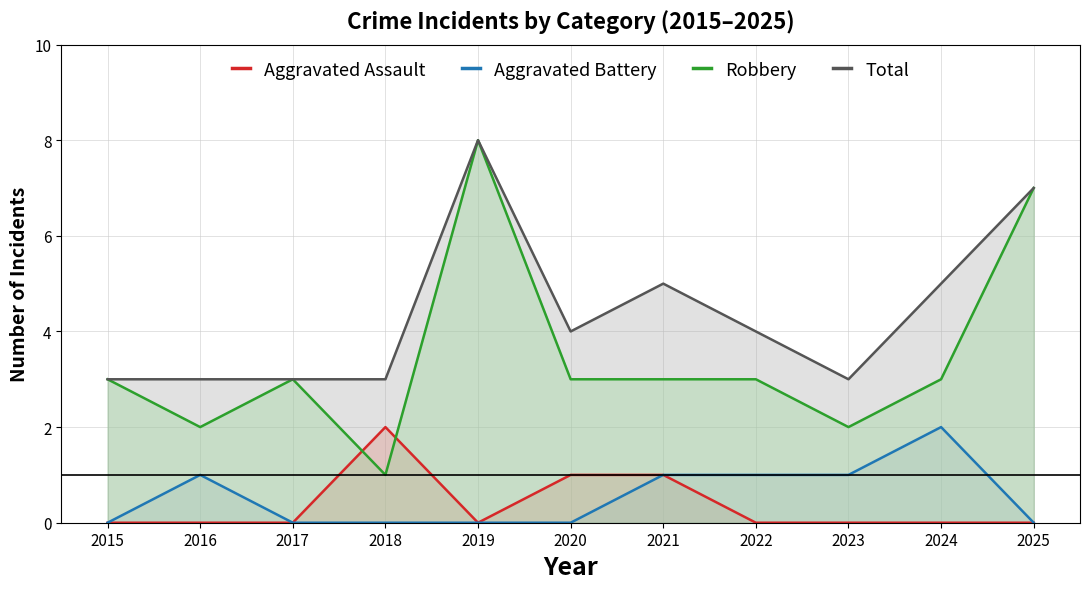

What are all the series names shown in the legend?

Aggravated Assault, Aggravated Battery, Robbery, Total